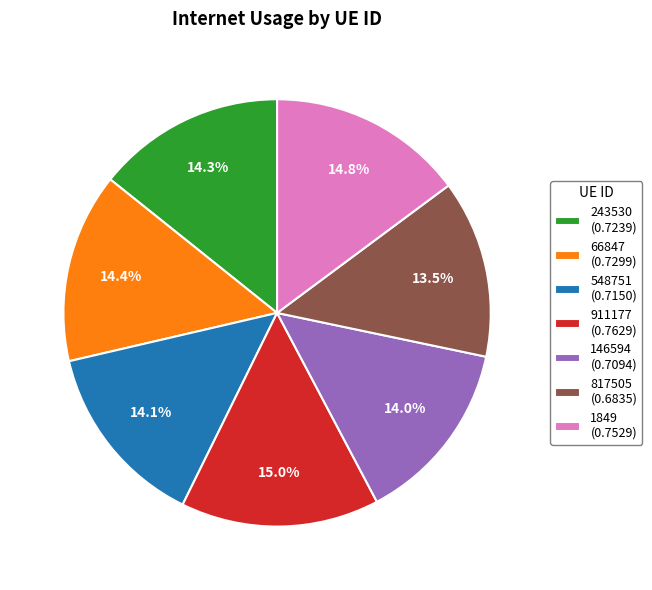

Is the sum of 911177 (0.7629) and 146594 (0.7094) greater than half?

No